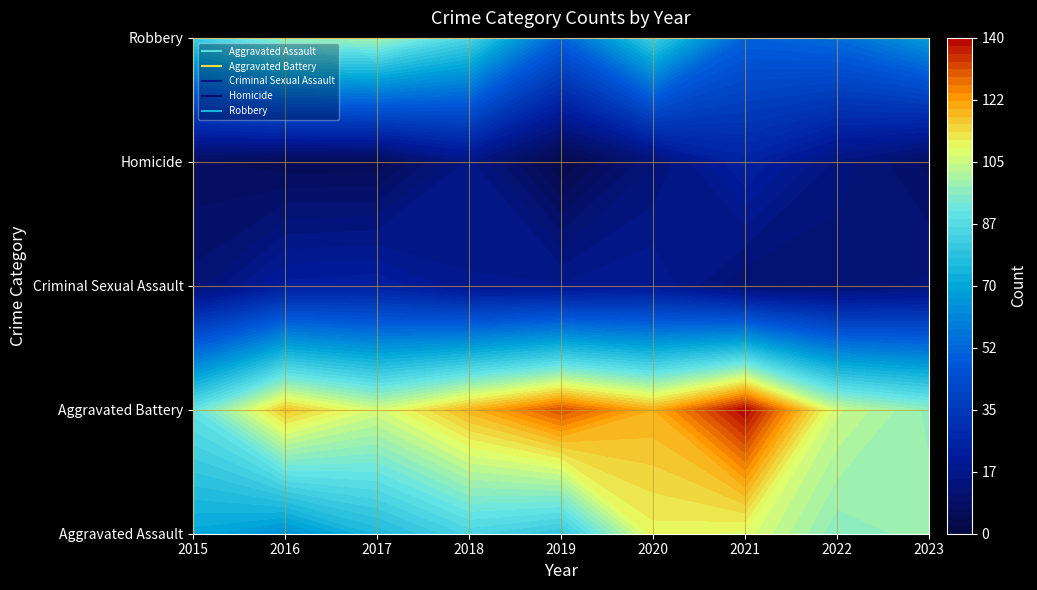

What is the maximum value shown in the chart?

140